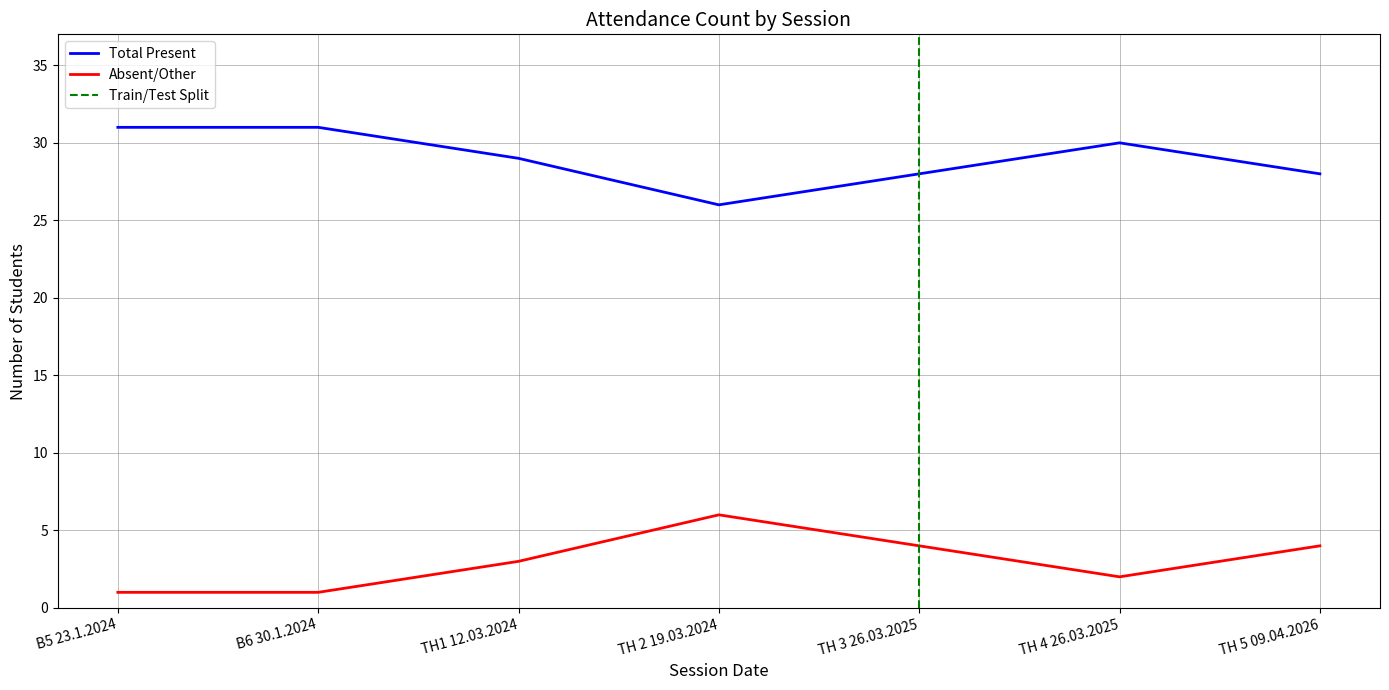

How many interior local peaks does the Total Present series have?

1